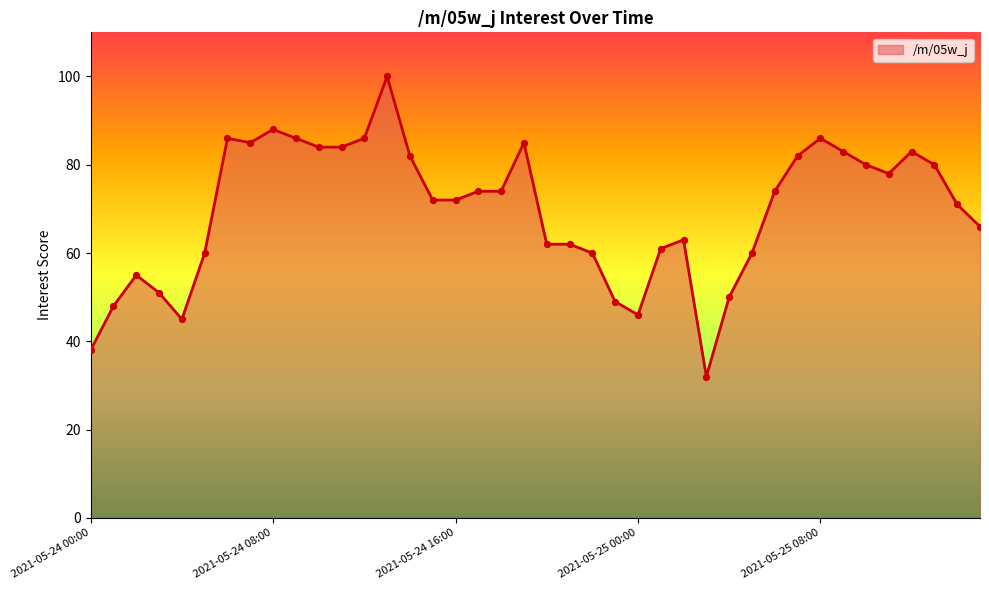

What is the maximum value shown in the chart?

100